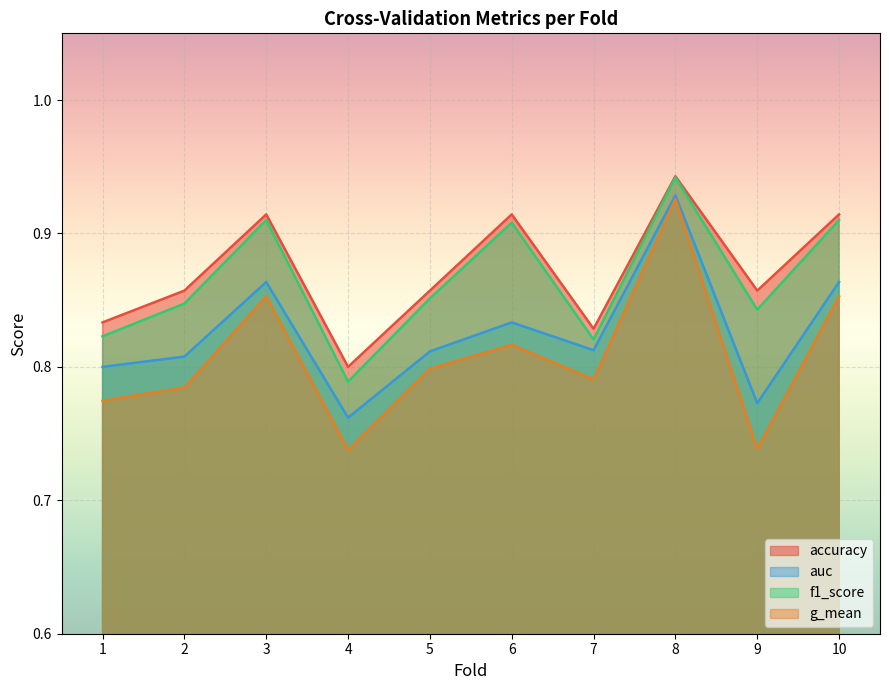

Is the value of auc at 8 greater than the value of f1_score at 7?

Yes